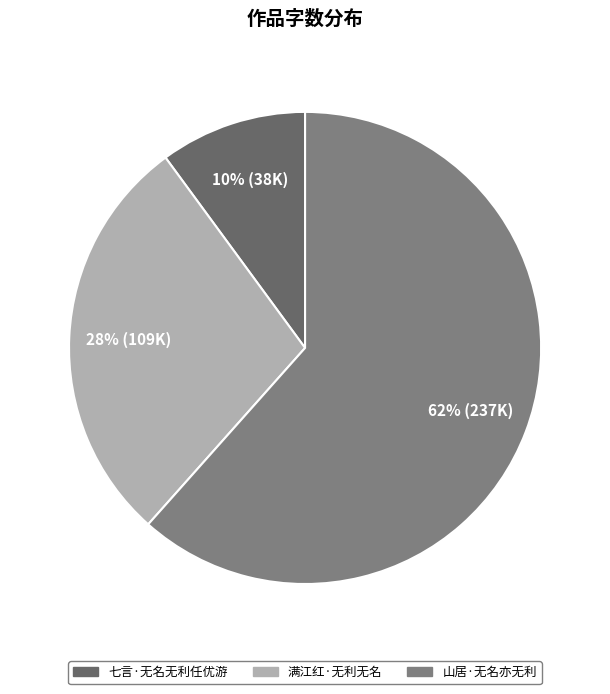

To the nearest percent, what portion does 山居·无名亦无利 represent?

62%